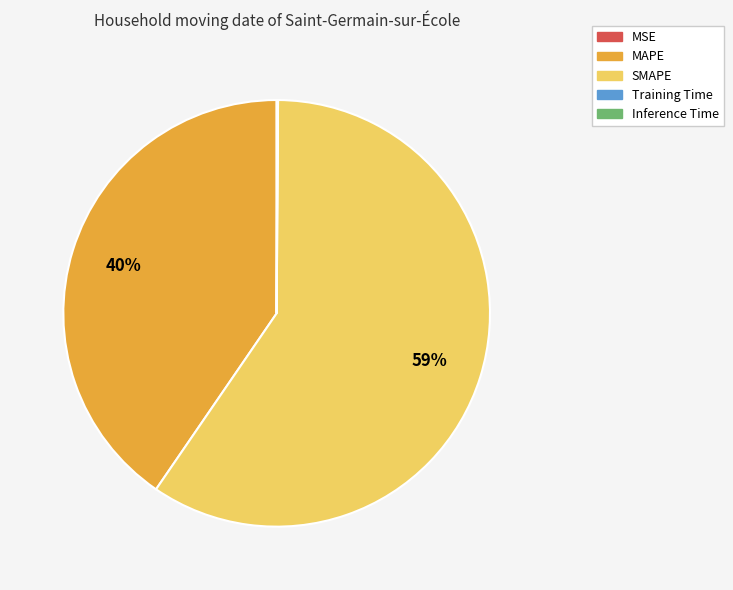

To the nearest percent, what percentage of the pie is MAPE?

40%